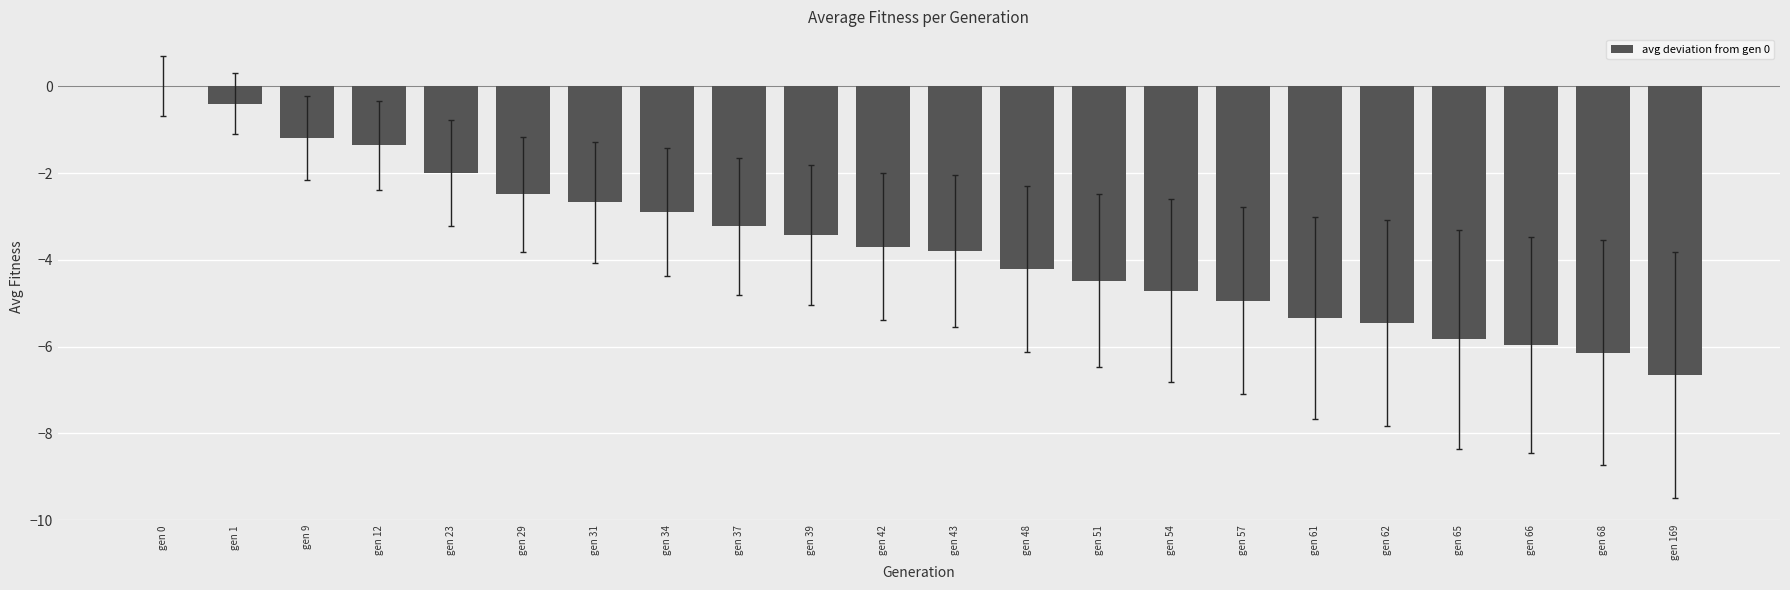

What is the sum of all values?

-80.9